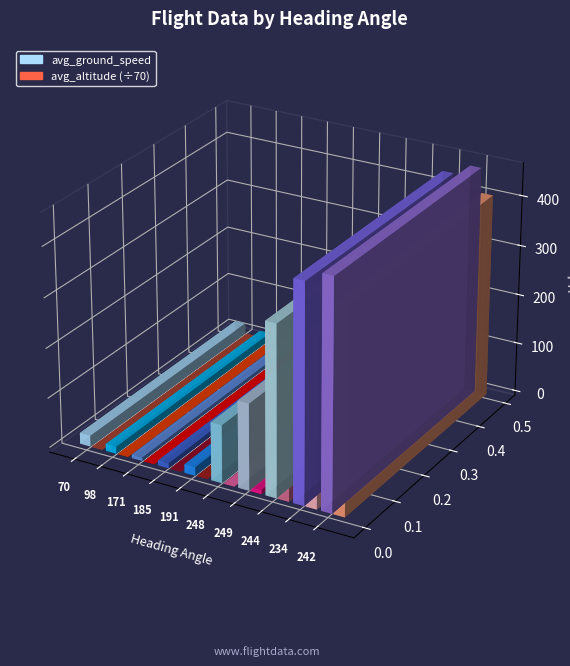

How many values in the avg_ground_speed series are below 116?

5